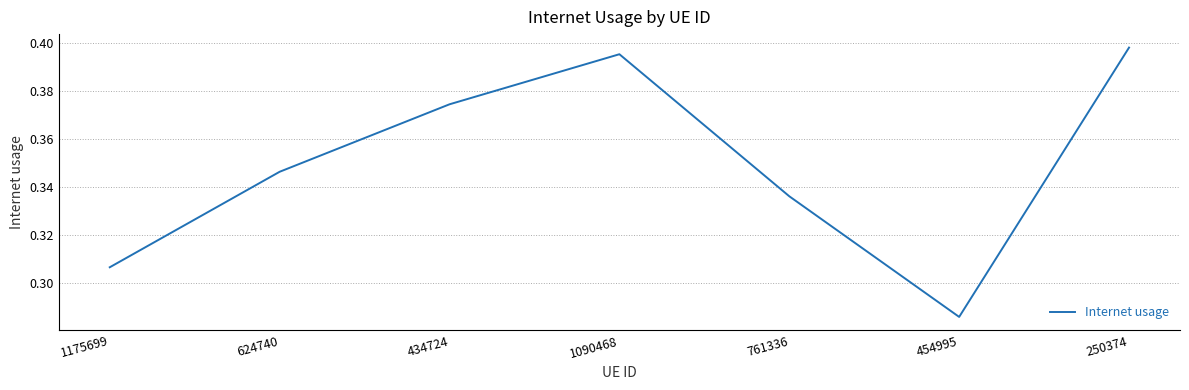

What is the change in value from 1090468 to 454995?

-0.1